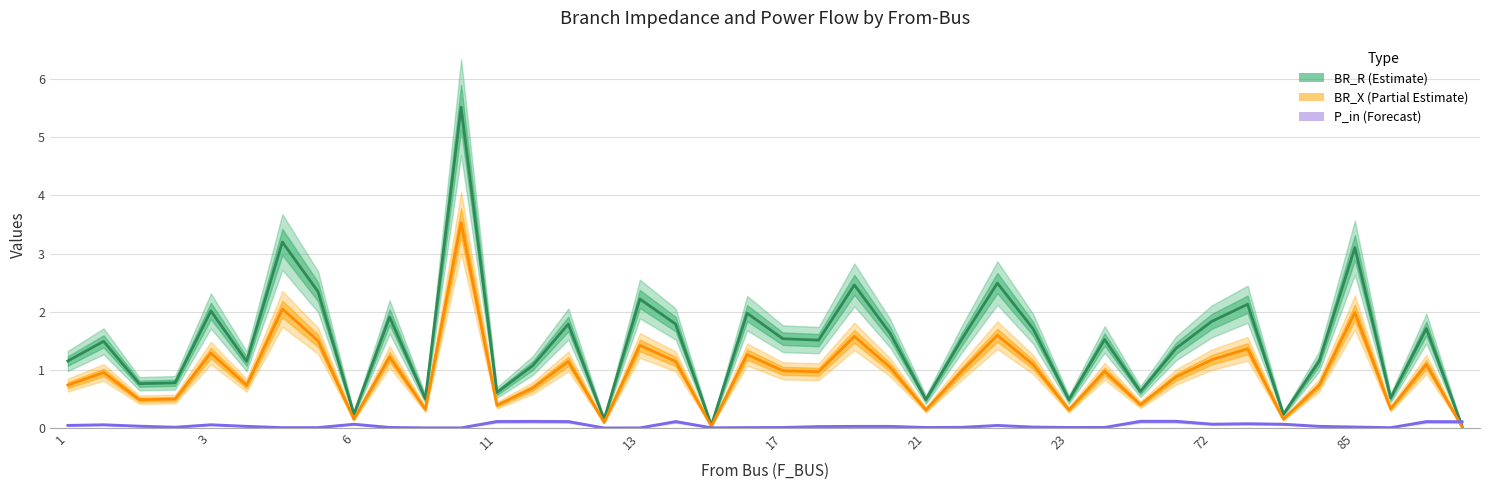

How many times do BR_X and P_in cross each other?

1